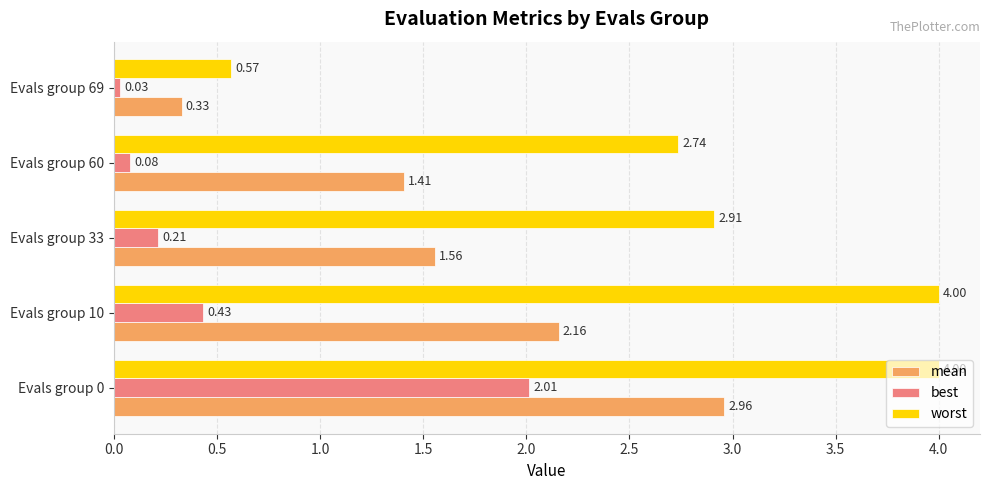

Which series has the widest spread of values?

worst